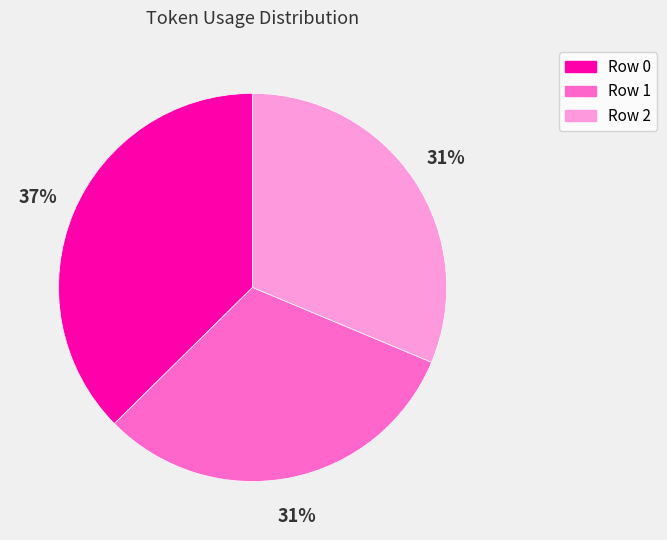

To the nearest percent, what is the combined percentage of Row 2 and Row 0?

69%